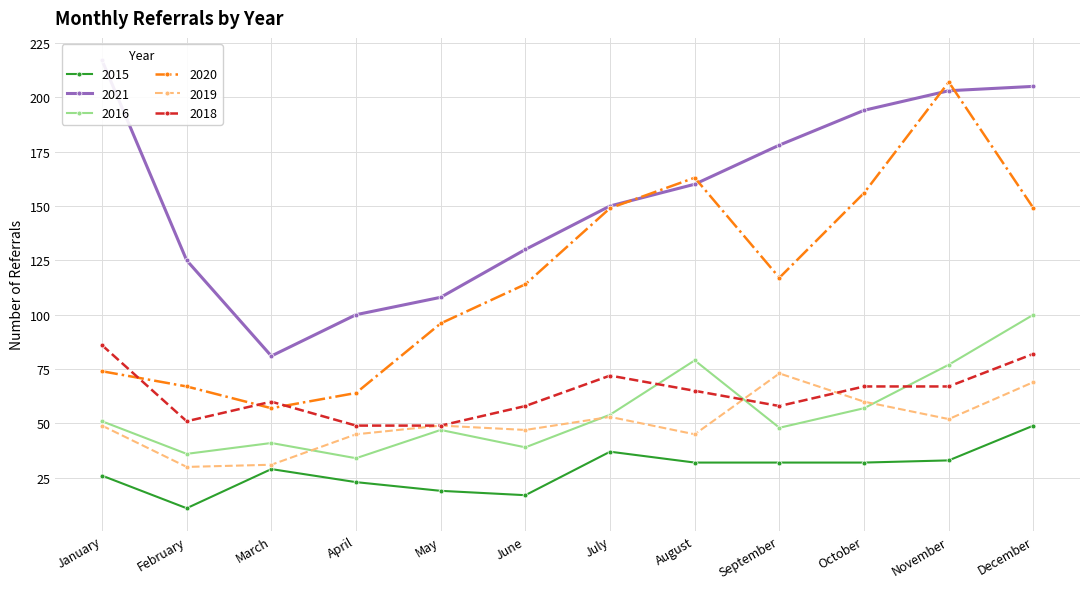

At April, list the series in order from smallest to largest.

2015, 2016, 2019, 2018, 2020, 2021